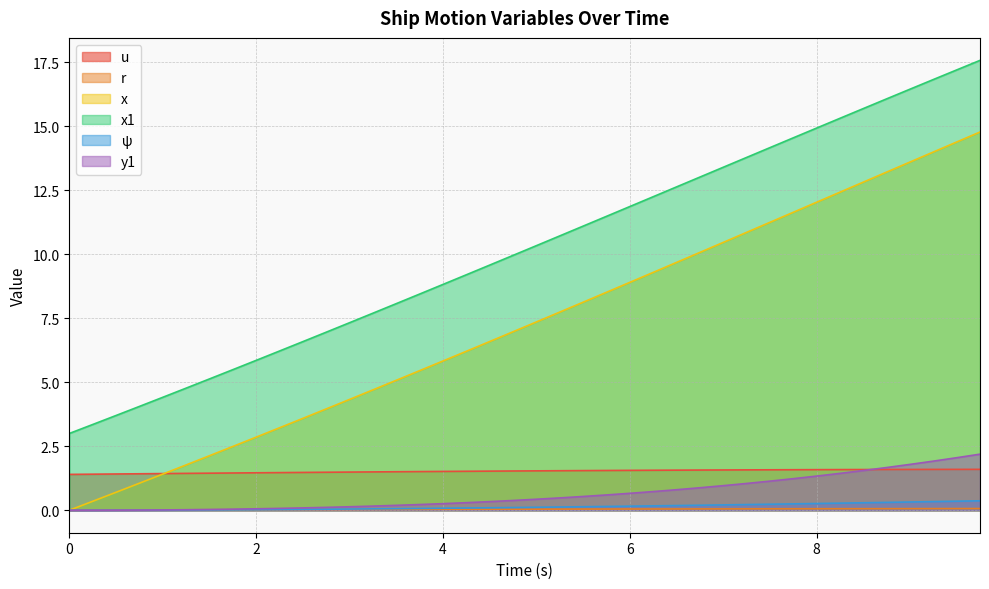

Between 2.0 and 0.25, which is larger?

2.0